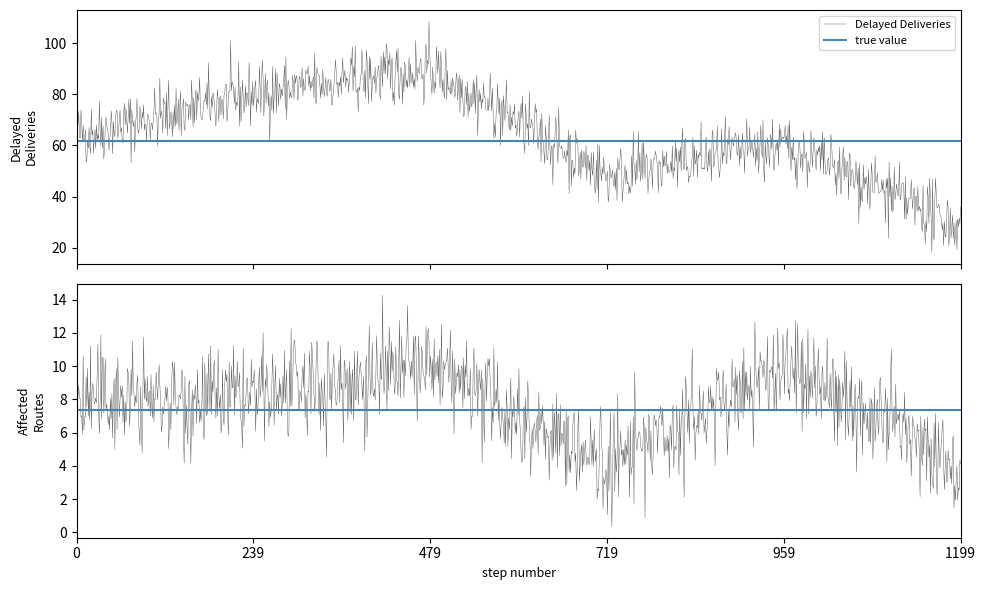

What is the lowest value of the Delayed Deliveries series?

18.2